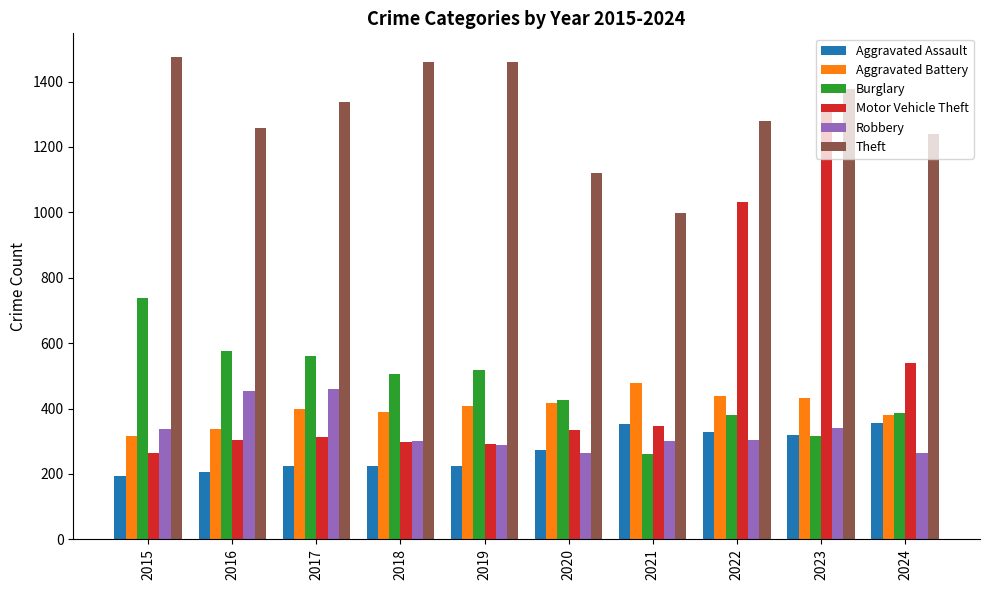

Which category has the highest value across all series?

2015